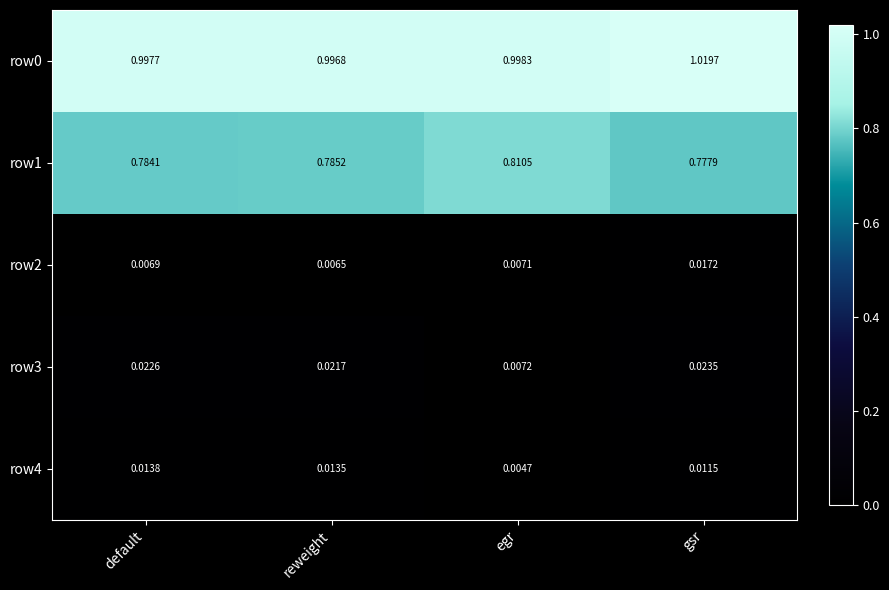

Rank the categories by row1 value from lowest to highest.

gsr, default, reweight, egr